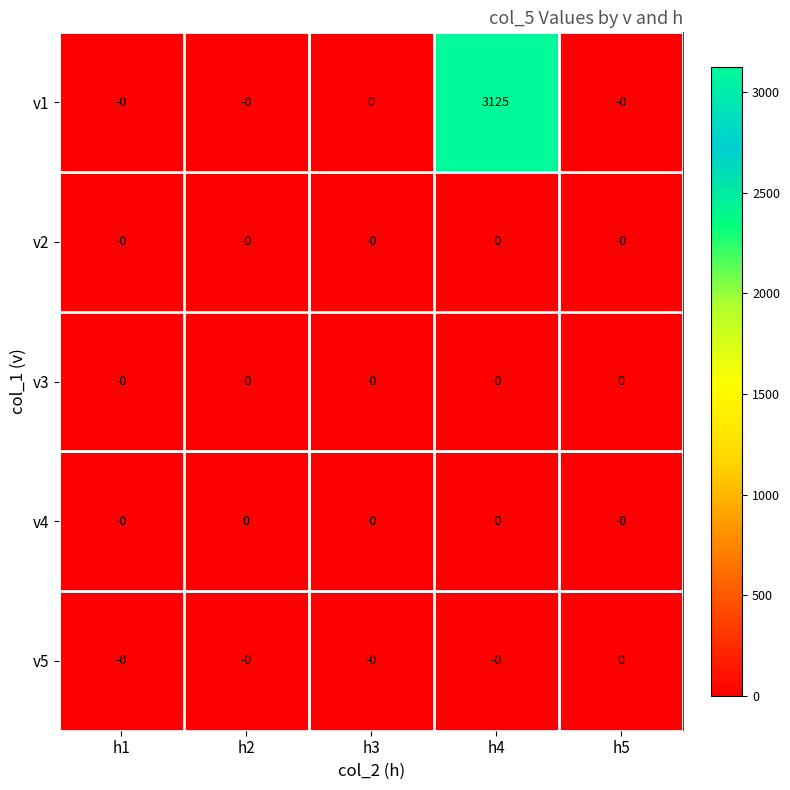

Reading left to right, what are all the values shown in this chart?

v1: h1=0	h2=0	h3=0	h4=3125	h5=0
v2: h1=0	h2=0	h3=0	h4=0	h5=0
v3: h1=0	h2=0	h3=0	h4=0	h5=0
v4: h1=0	h2=0	h3=0	h4=0	h5=0
v5: h1=0	h2=0	h3=0	h4=0	h5=0